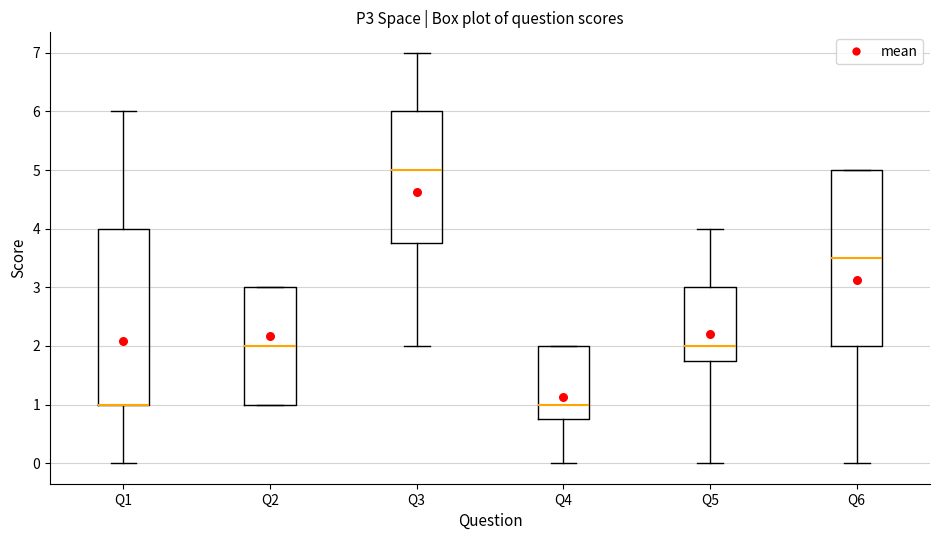

Reading left to right, transcribe this box plot: for each box, give where its median line is, the range the box spans, and where its two whiskers end, as read against the y-axis. The values are not printed on the chart, so give them approximately, as read against the axis.

Q1: median 1.0 (drawn on the box's lower edge), box 1.0 to 4.0, whiskers 0.0 to 6.0
Q2: median 2.0, box 1.0 to 3.0, whiskers 1.0 to 3.0
Q3: median 5.0, box 3.8 to 6.0, whiskers 2.0 to 7.0
Q4: median 1.0, box 0.8 to 2.0, whiskers 0.0 to 2.0
Q5: median 2.0, box 1.8 to 3.0, whiskers 0.0 to 4.0
Q6: median 3.5, box 2.0 to 5.0, whiskers 0.0 to 5.0